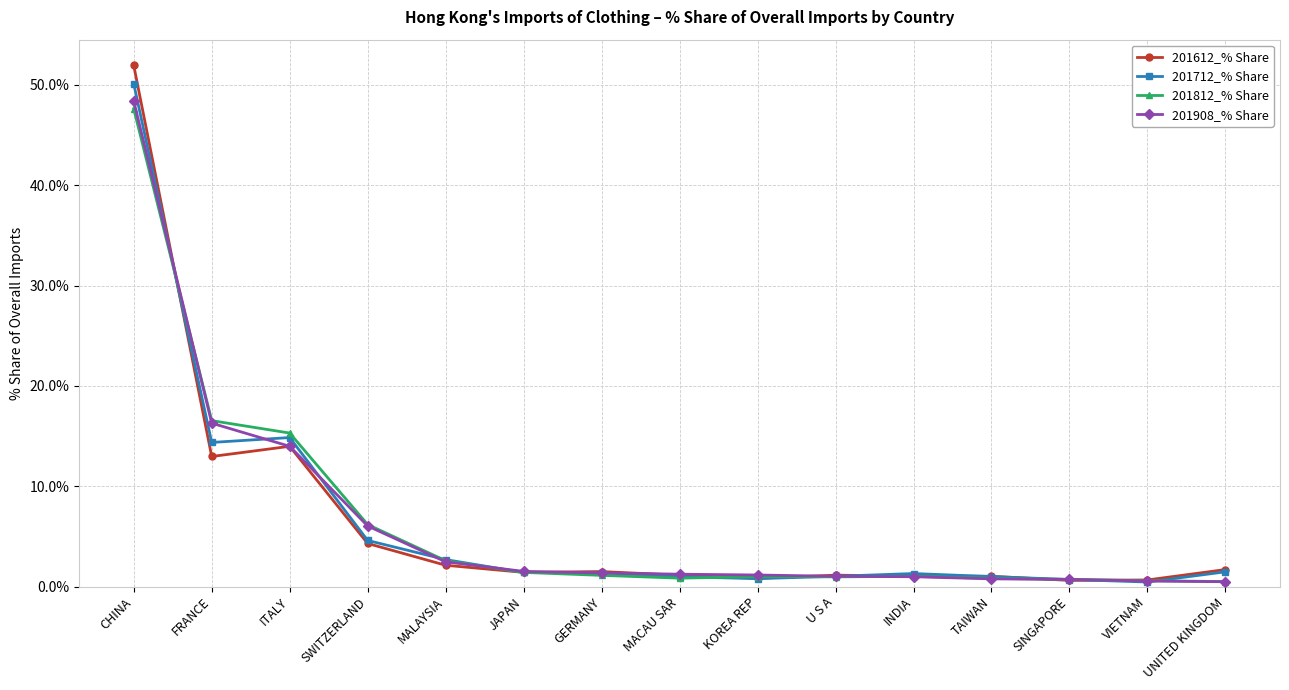

At which label does 201908_% Share reach its peak?

CHINA